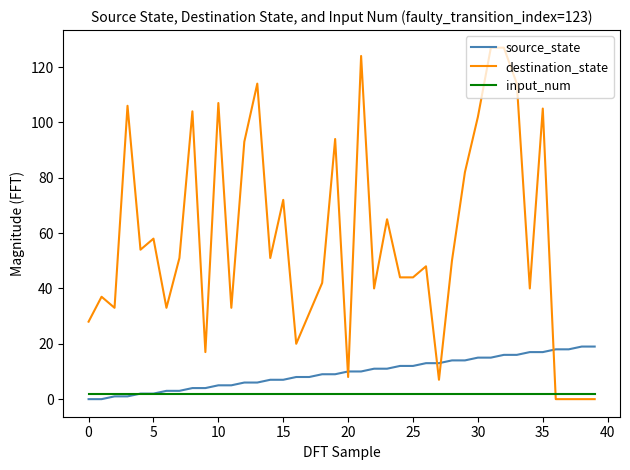

What is the sum of all input_num values?

80